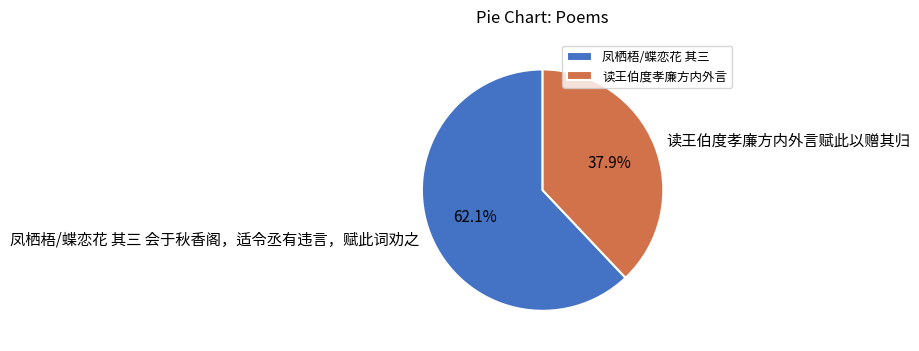

Count the number of slices in the pie.

2